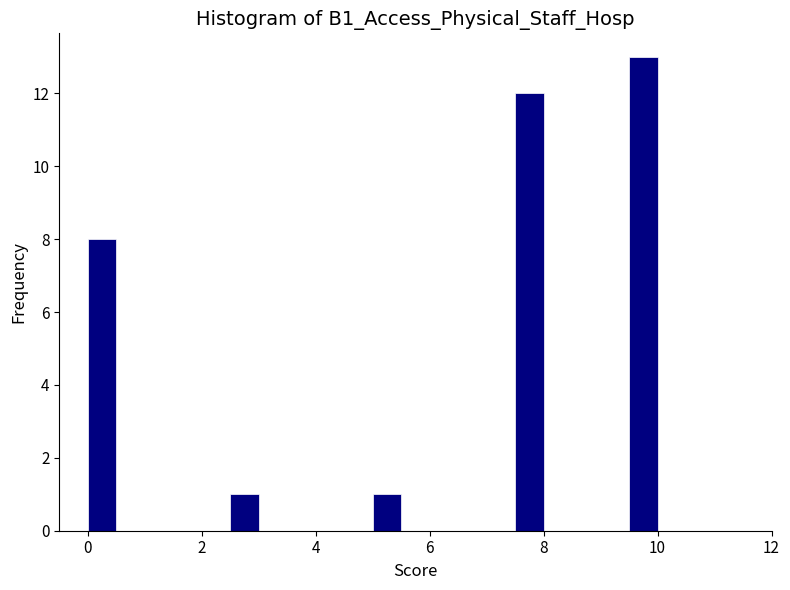

Read against the x-axis, roughly where is the centre of the tallest bar?

9.8